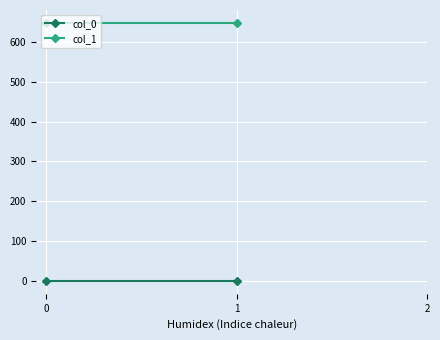

What is the sum of the col_0 values at 0 and 1?

1.0